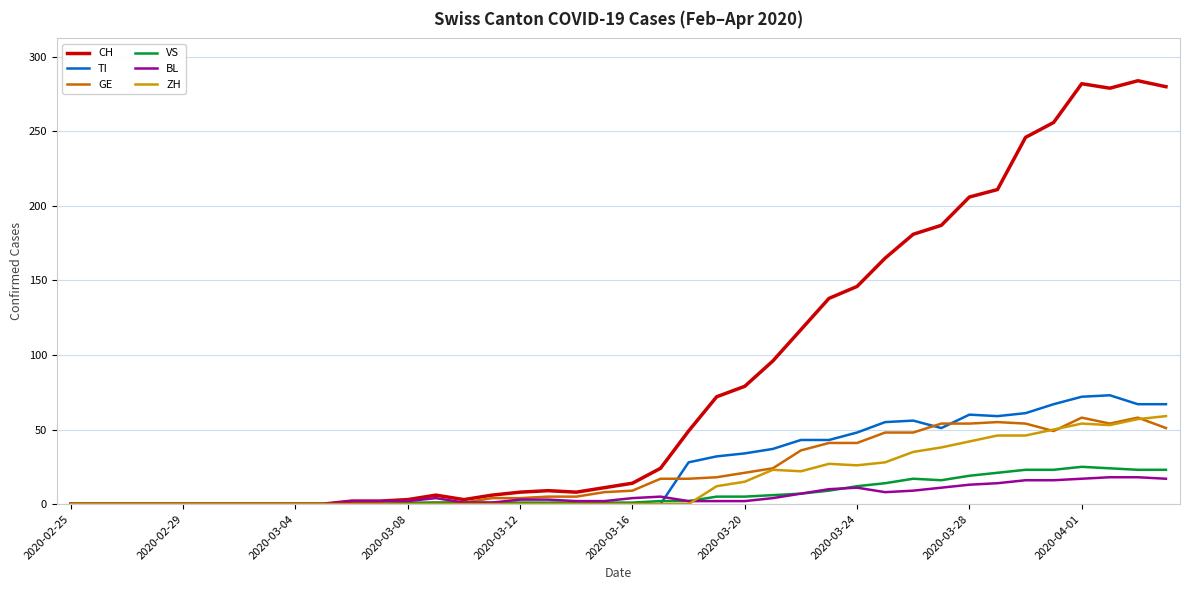

Which series has the largest total across all categories?

CH